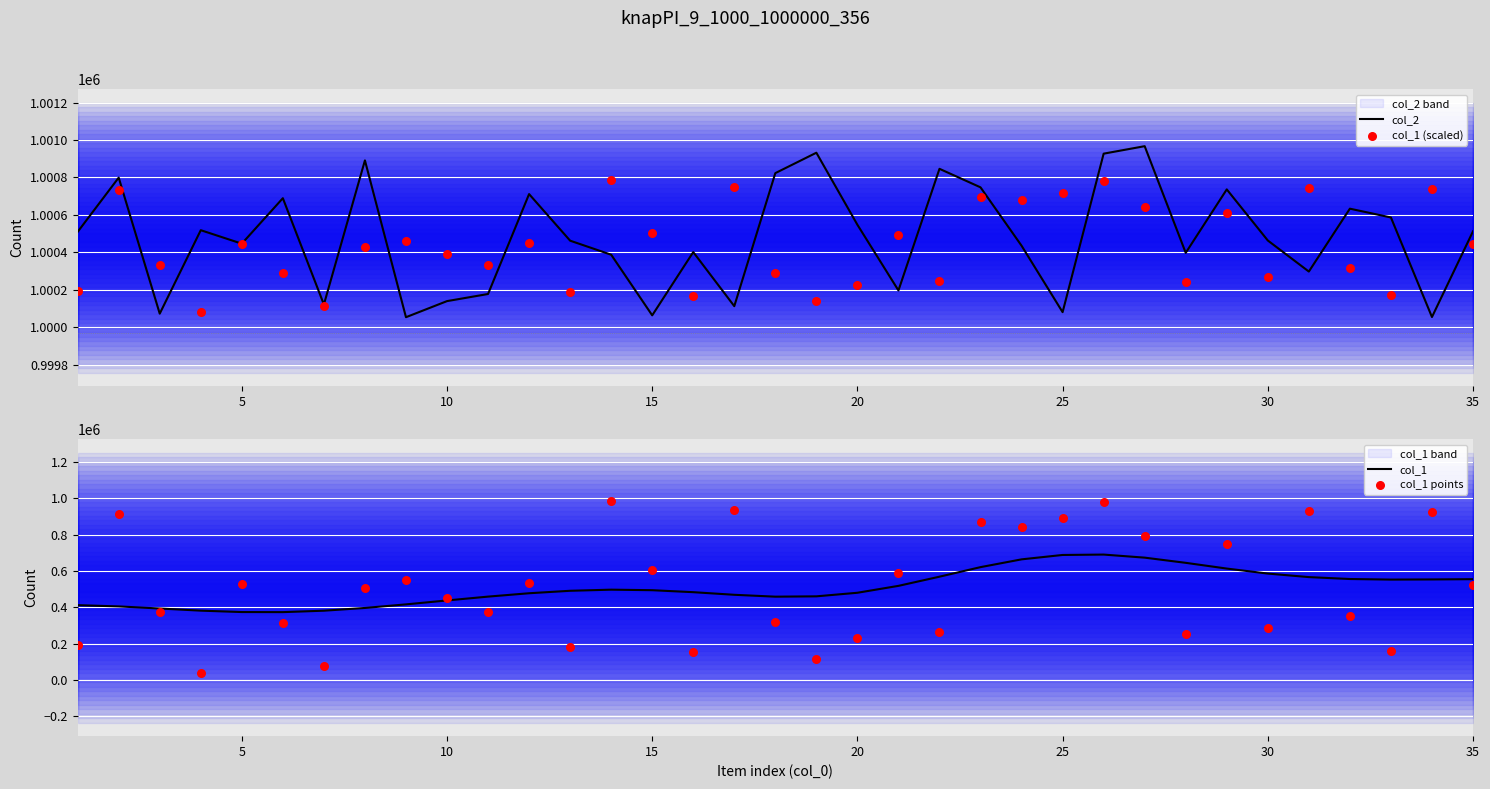

Which series reaches the minimum Y coordinate?

col_1 points